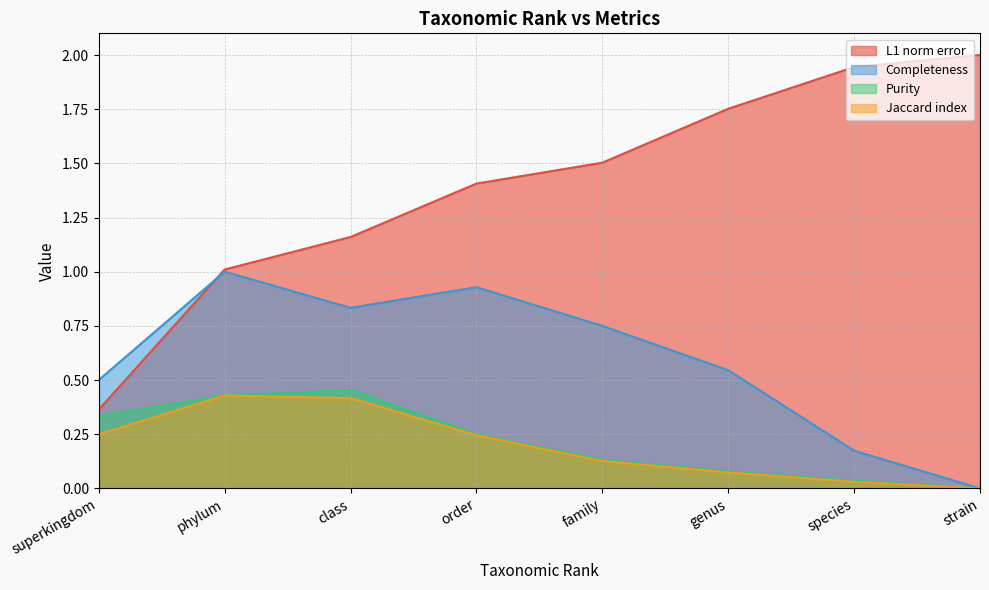

Which series has the largest total across all categories?

L1 norm error